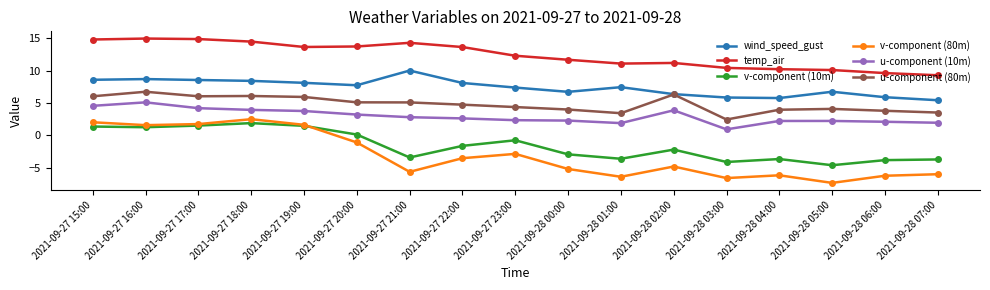

Is this an area chart (filled region under the line)?

No